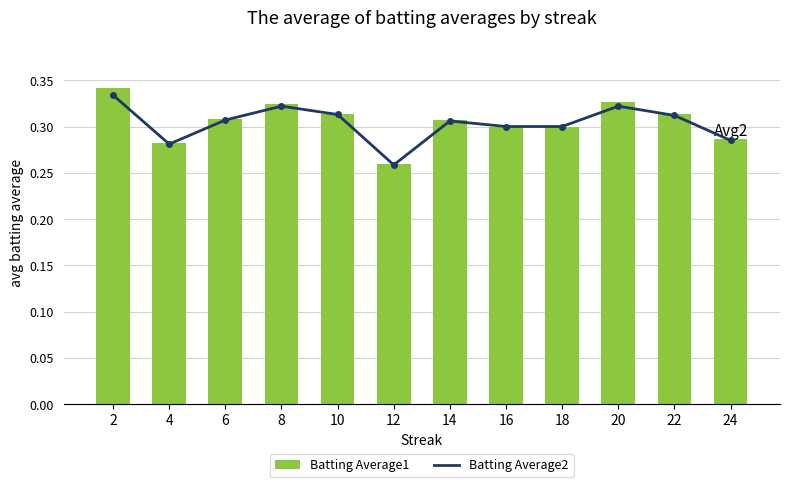

At which category is the sum across all series the highest?

2